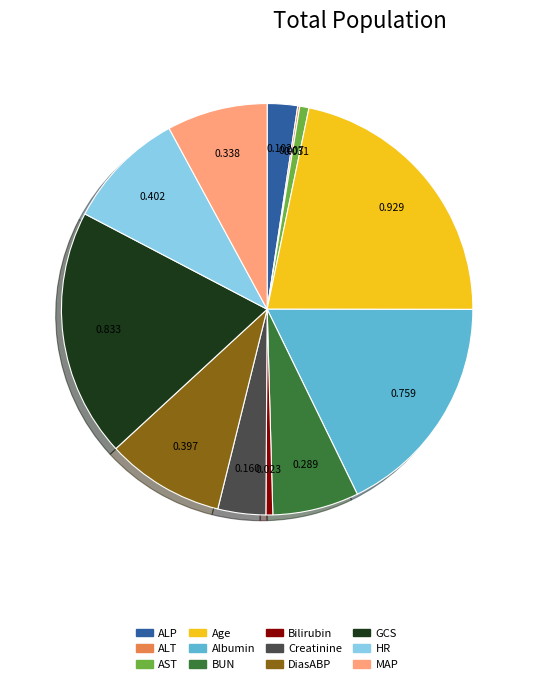

Does any single category account for the majority?

No